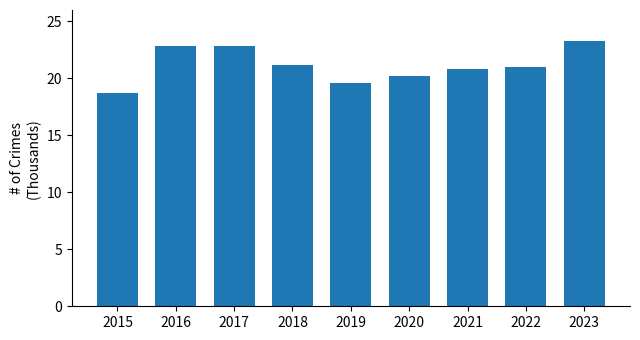

True or false: the data shows 21217 at 2018.

True